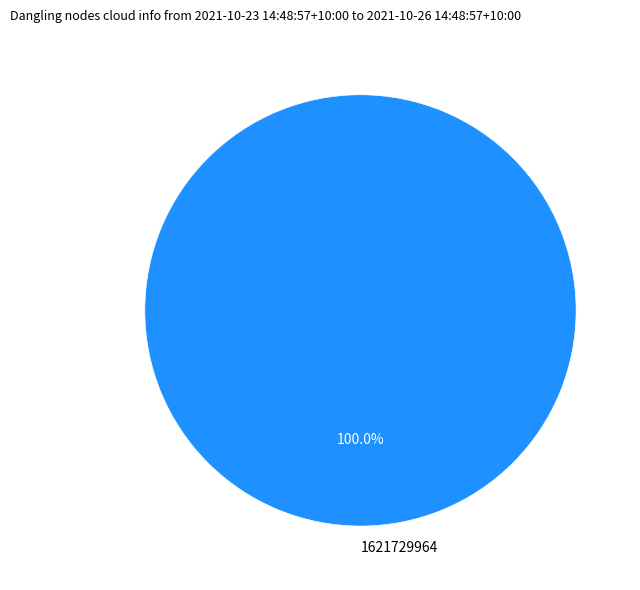

Count the number of slices in the pie.

1